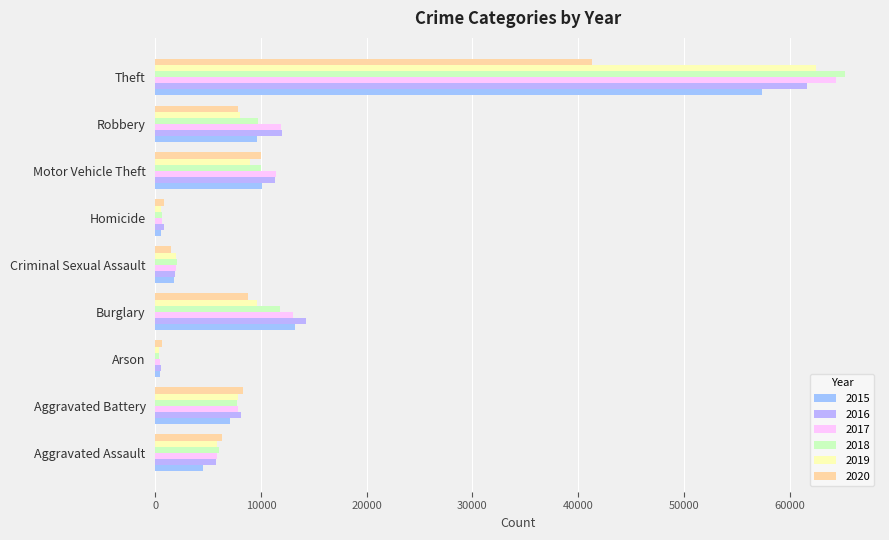

What is the highest value of the 2018 series?

65290